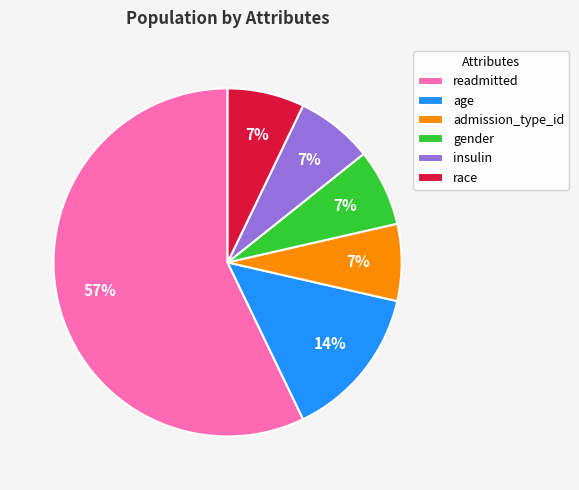

Combined, do age and readmitted account for over 50%?

Yes